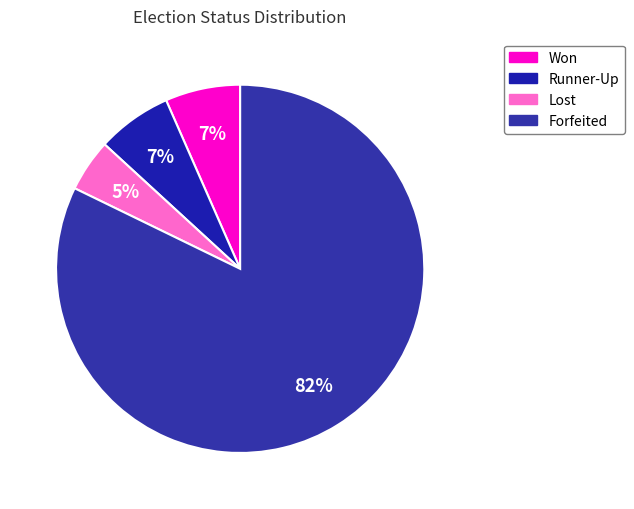

Is it true that Lost is 22% of the pie?

False